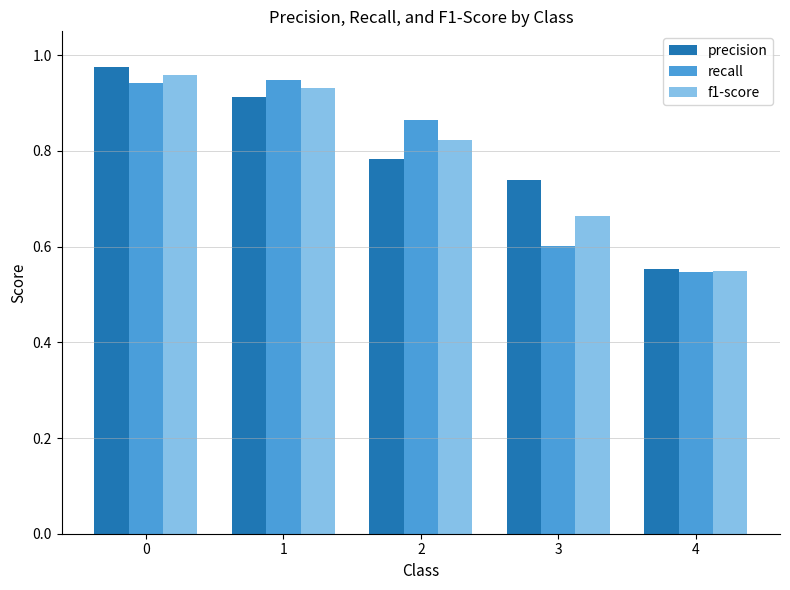

Does the chart contain any negative values?

No